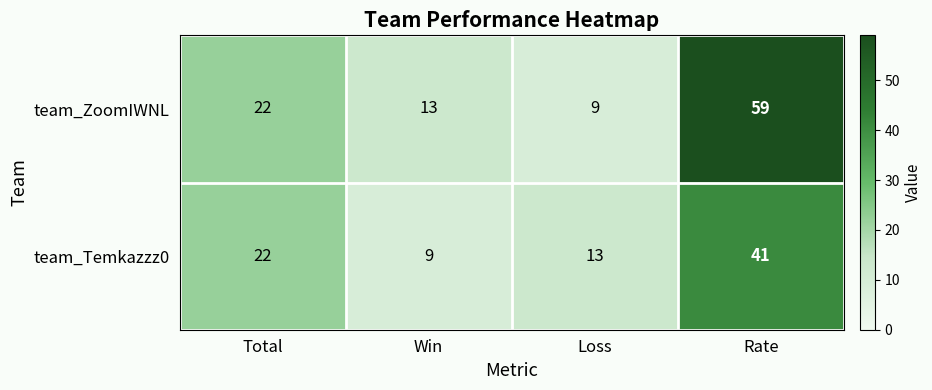

Rank the series by their average value, from highest to lowest.

team_ZoomIWNL, team_Temkazzz0